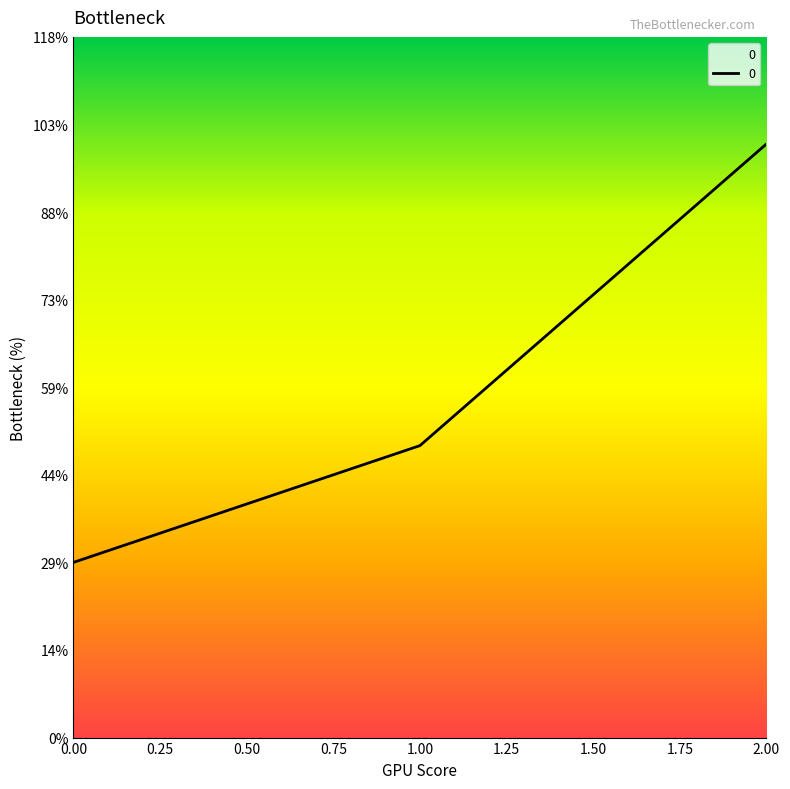

Does the chart display data point markers on the line(s)?

No